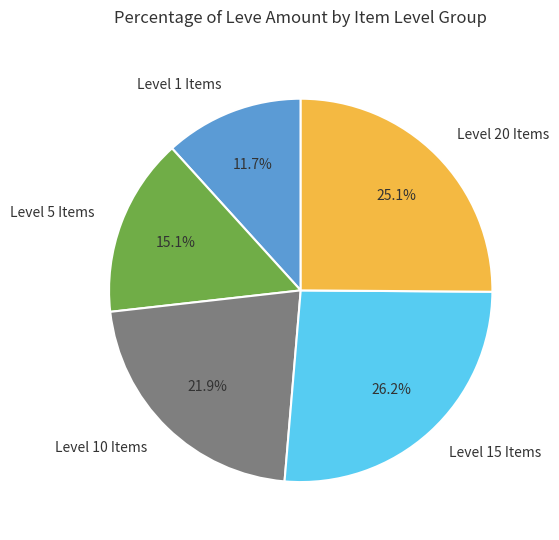

Which slice is the largest?

Level 15 Items